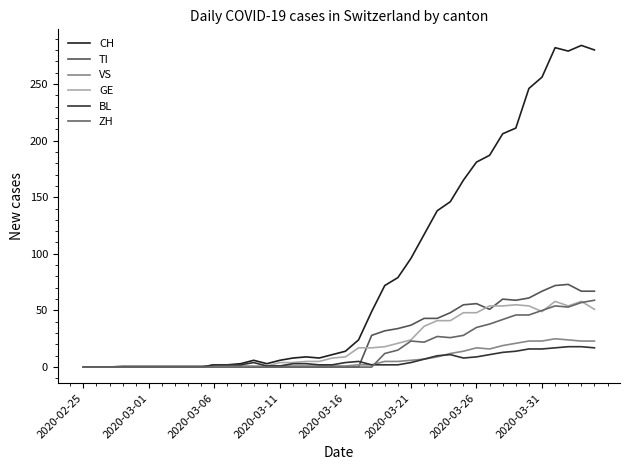

How many lines are shown in the chart?

6